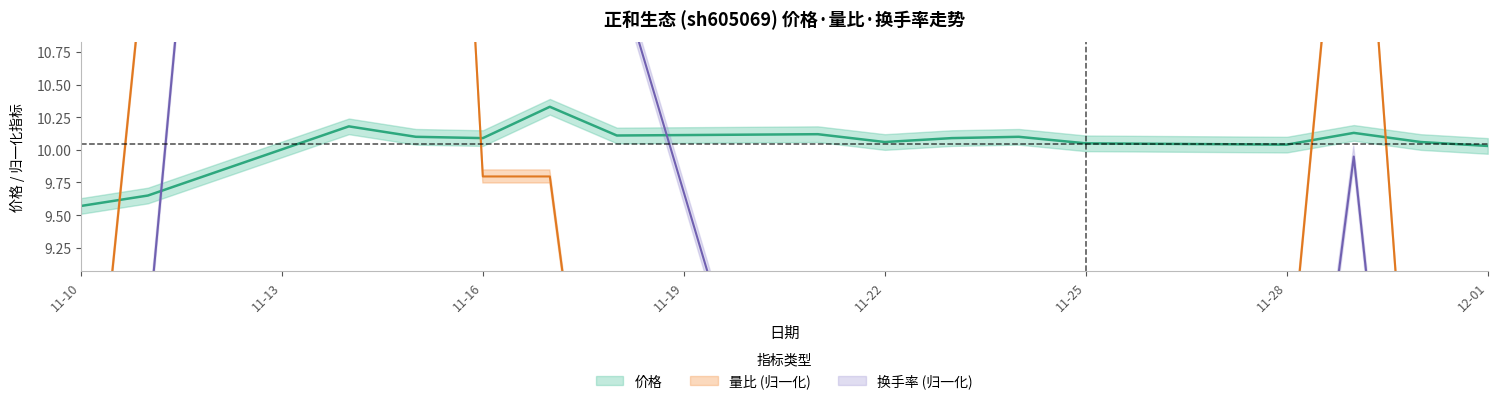

What position from the left is 11-28?

13